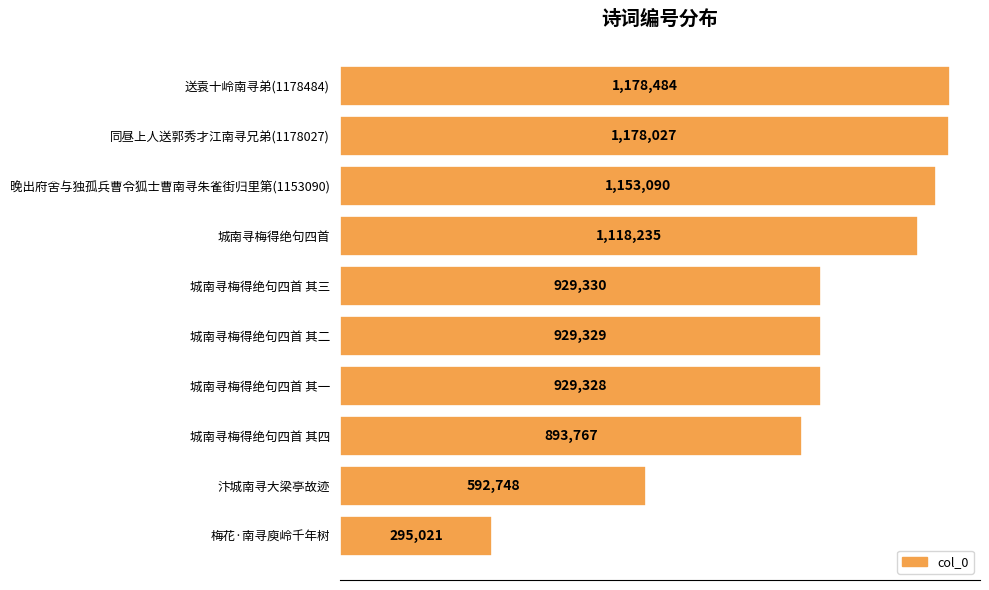

Are the bars horizontal?

Yes